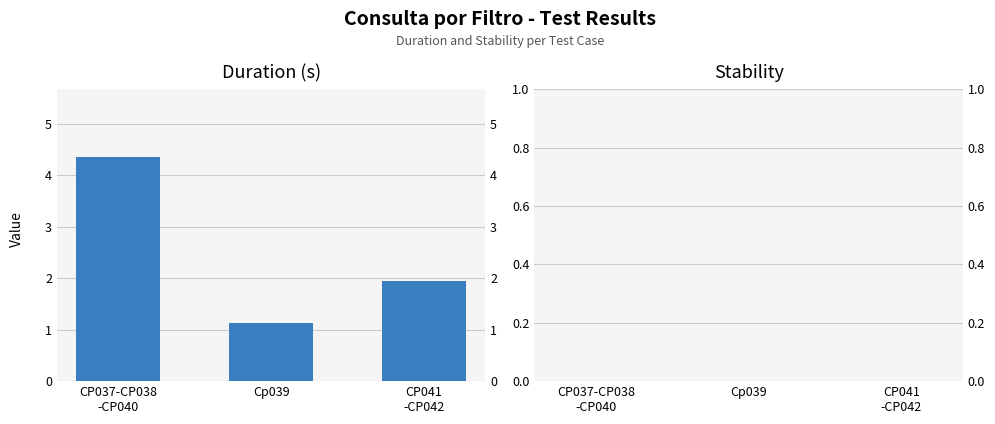

Which has a higher value, Cp039 or CP041
-CP042?

CP041
-CP042